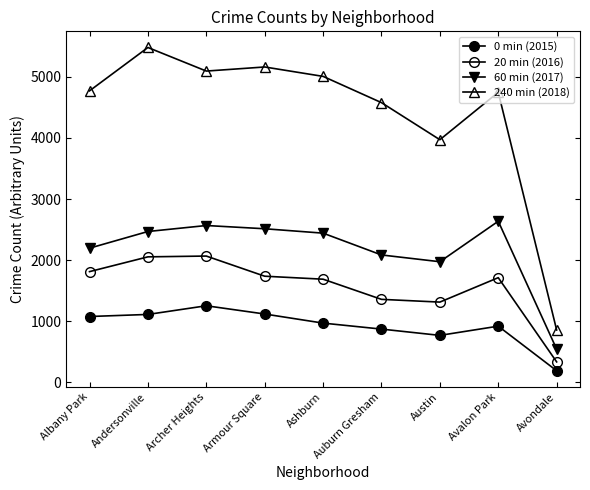

What is the spread (max minus min) of values at Avalon Park?

3830